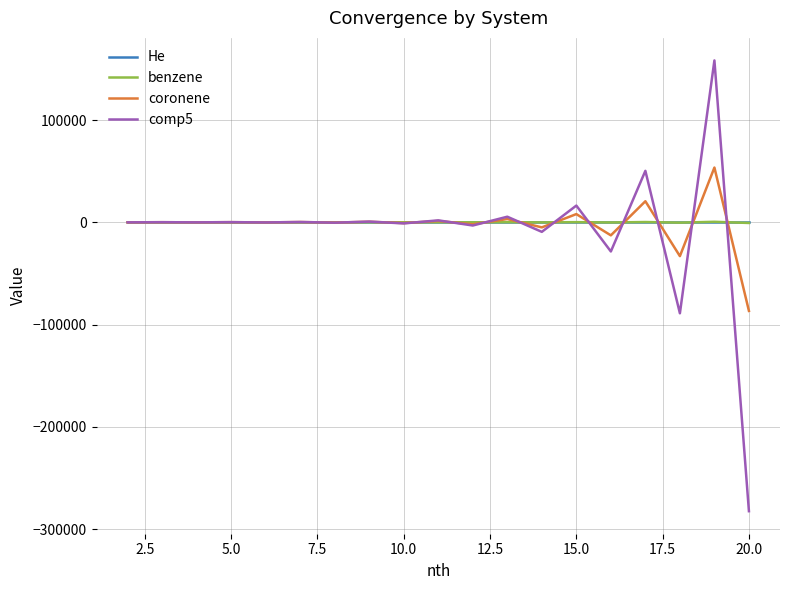

What is the smallest value displayed?

-282461.2